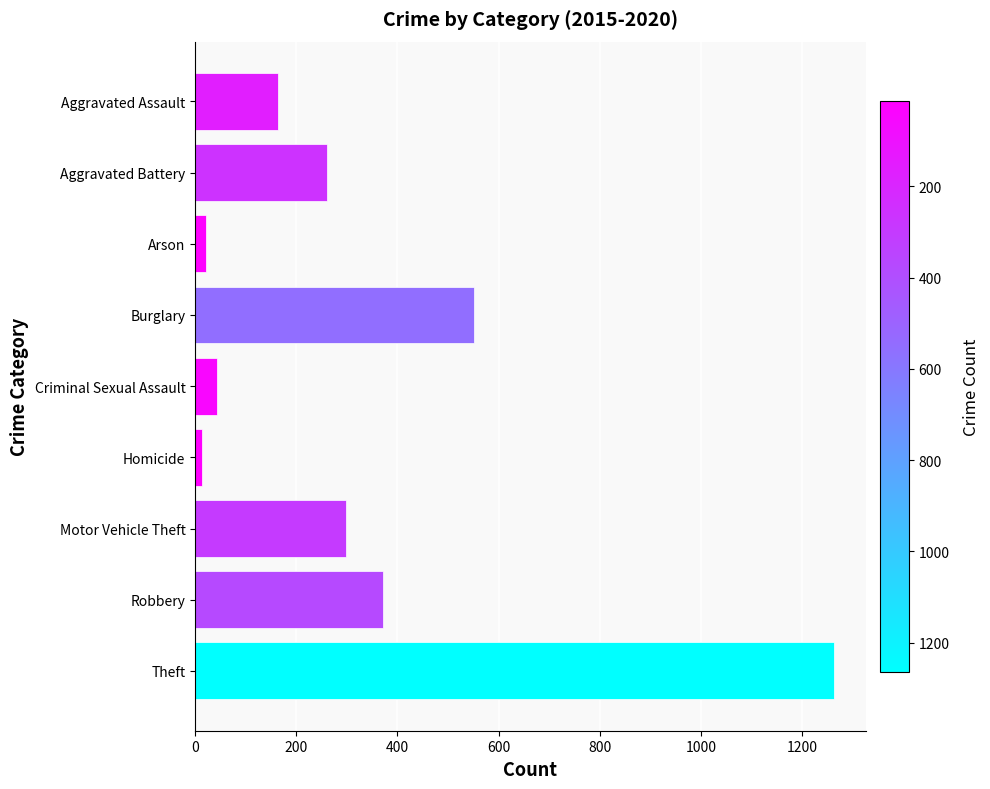

Which has a higher value, Burglary or Arson?

Burglary